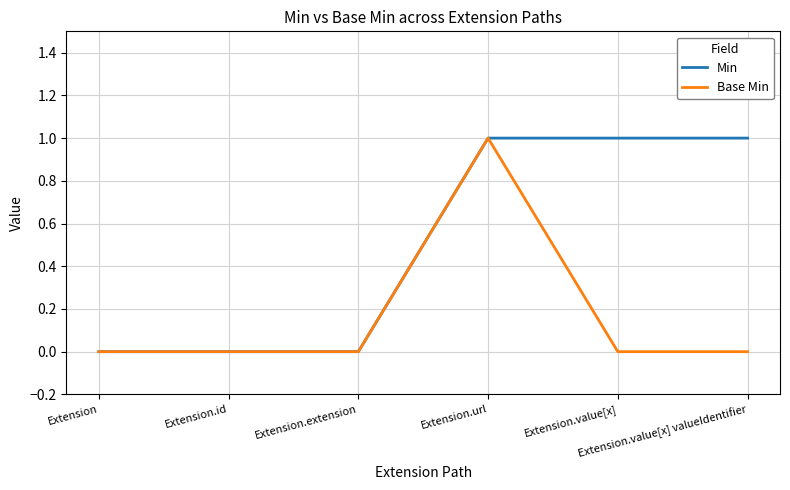

Which series has the largest total across all categories?

Min